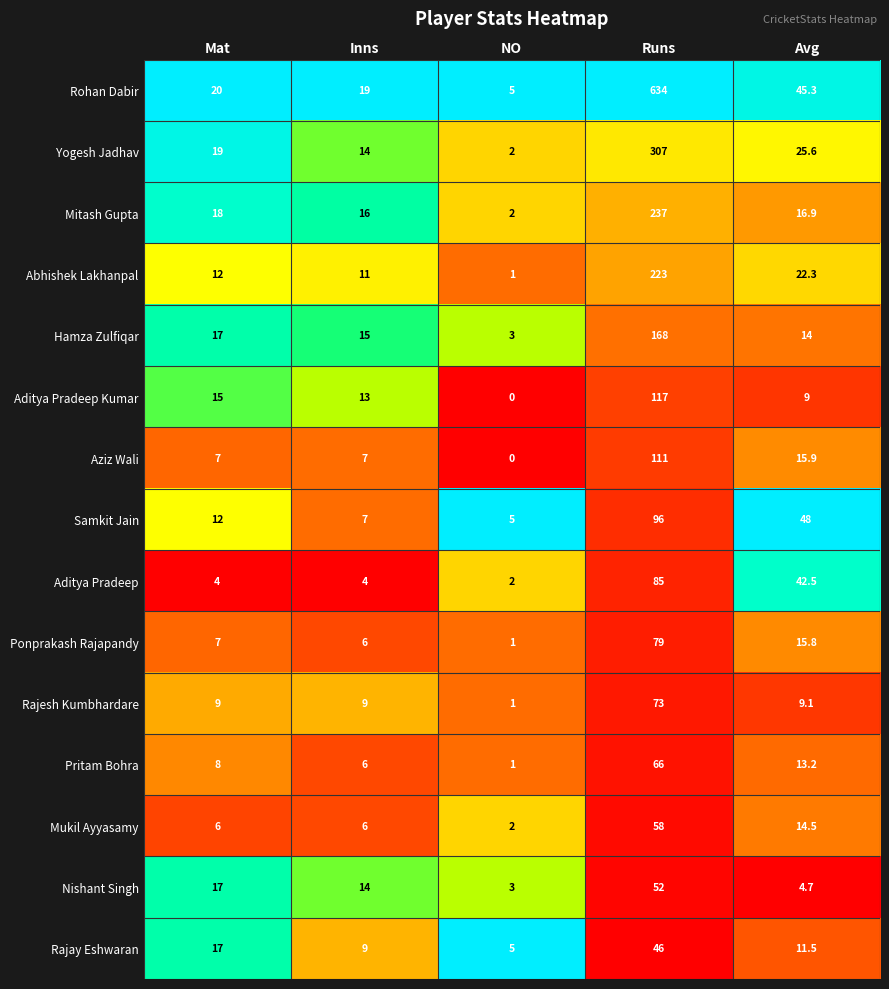

What is the difference between the Mukil Ayyasamy values at Runs and Mat?

52.0